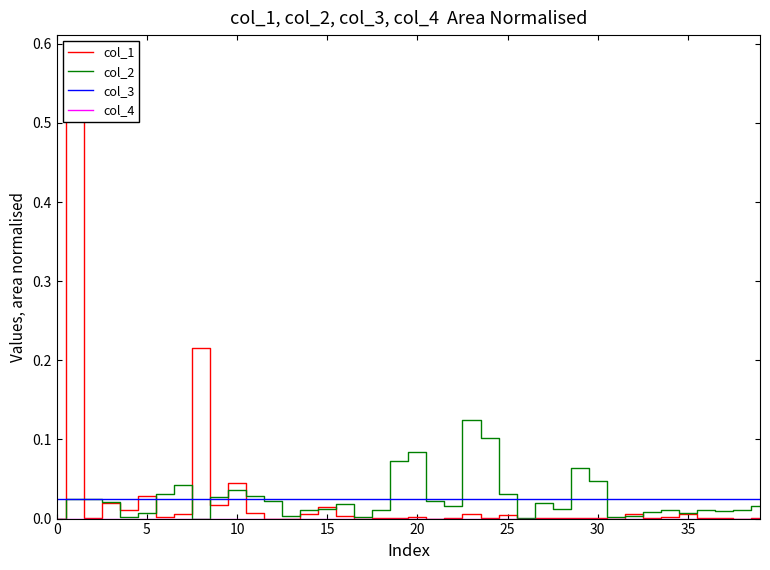

Reading right to left, transcribe all the data shown in this chart.

col_1: 0.0	0.0	0.0	0.0	0.0	0.0	0.0	0.0	0.0	0.0	0.0	0.0	0.0	0.0	0.0	0.0	0.0	0.0	0.0	0.0	0.0	0.0	0.0	0.0	0.0	0.0	0.0	0.0	0.0	0.0	0.0	0.2	0.0	0.0	0.0	0.0	0.0	0.0	0.6	0.0
col_2: 0.0	0.0	0.0	0.0	0.0	0.0	0.0	0.0	0.0	0.0	0.1	0.0	0.0	0.0	0.0	0.1	0.1	0.0	0.0	0.1	0.1	0.0	0.0	0.0	0.0	0.0	0.0	0.0	0.0	0.0	0.0	0.0	0.0	0.0	0.0	0.0	0.0	0.0	0.0	0.0
col_3: 0.0	0.0	0.0	0.0	0.0	0.0	0.0	0.0	0.0	0.0	0.0	0.0	0.0	0.0	0.0	0.0	0.0	0.0	0.0	0.0	0.0	0.0	0.0	0.0	0.0	0.0	0.0	0.0	0.0	0.0	0.0	0.0	0.0	0.0	0.0	0.0	0.0	0.0	0.0	0.0
col_4: 0.0	0.0	0.0	0.0	0.0	0.0	0.0	0.0	0.0	0.0	0.0	0.0	0.0	0.0	0.0	0.0	0.0	0.0	0.0	0.0	0.0	0.0	0.0	0.0	0.0	0.0	0.0	0.0	0.0	0.0	0.0	0.0	0.0	0.0	0.0	0.0	0.0	0.0	0.0	0.0